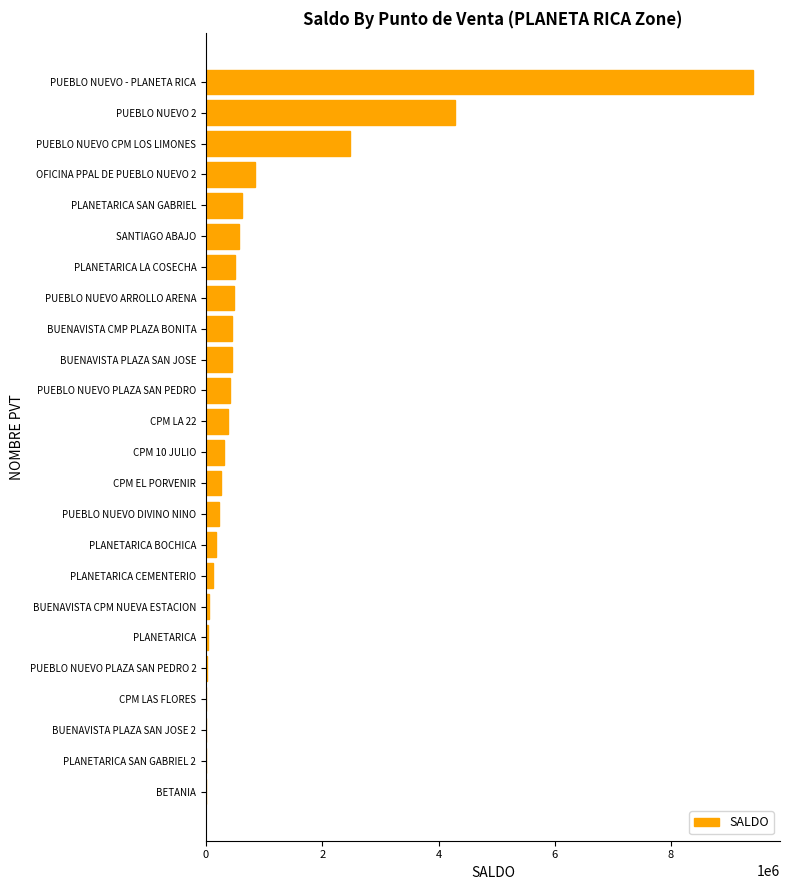

Approximately how many times larger is the value at PUEBLO NUEVO DIVINO NINO compared to BUENAVISTA PLAZA SAN JOSE?

0.5